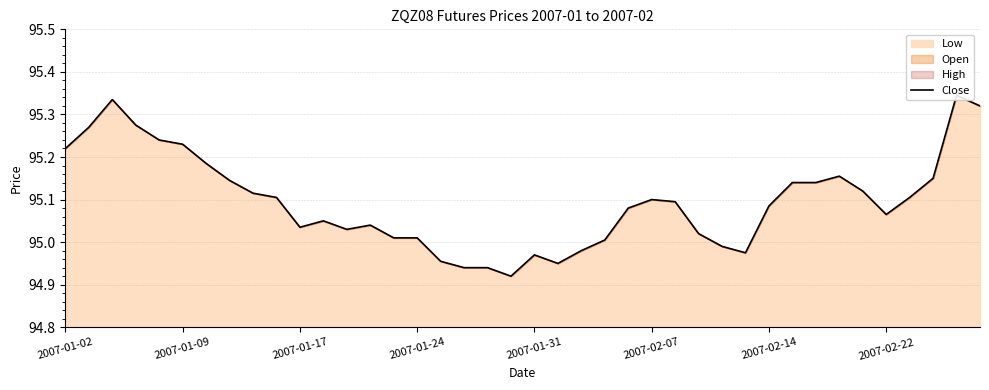

What is the ratio of the value at 38 to the value at 9?

1.0